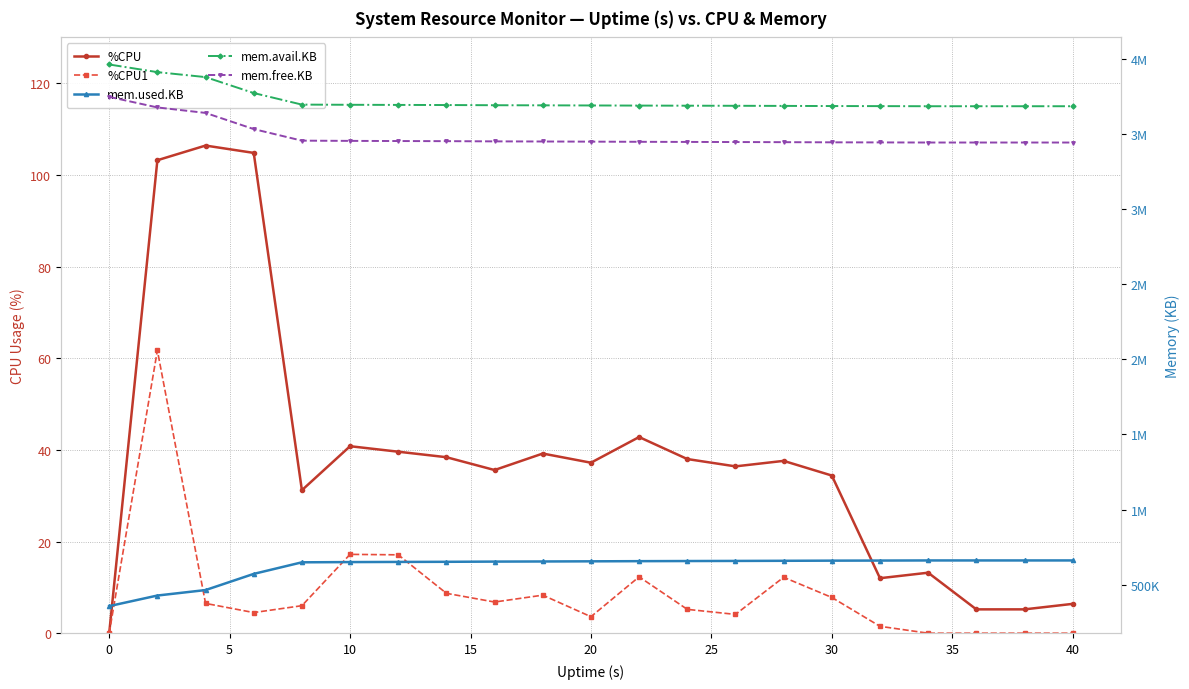

What is the minimum value for mem.used.KB?

357236.0